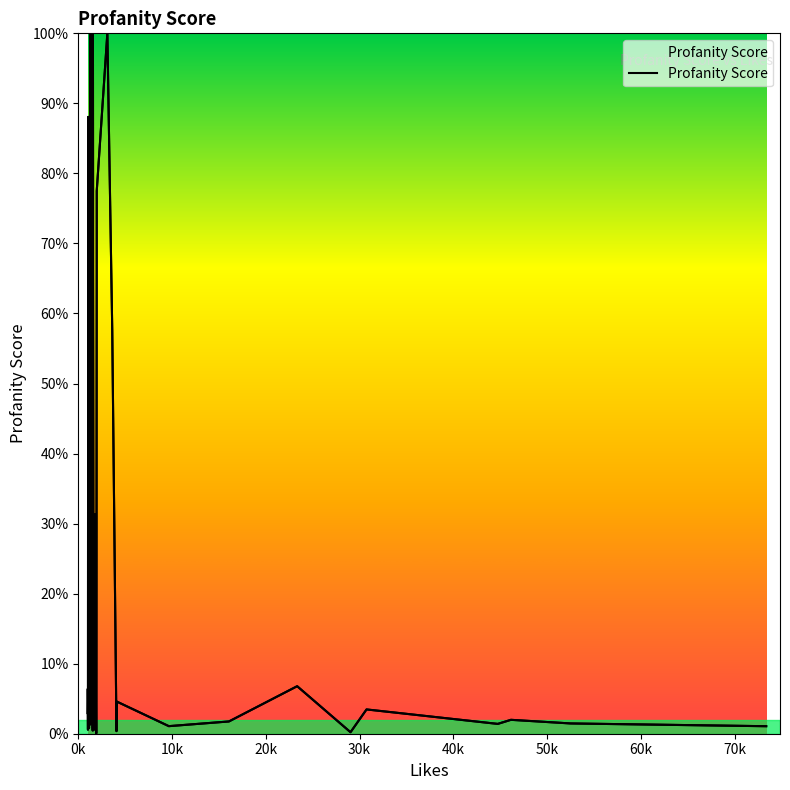

Is it true that the value at 2 is 0.0?

False